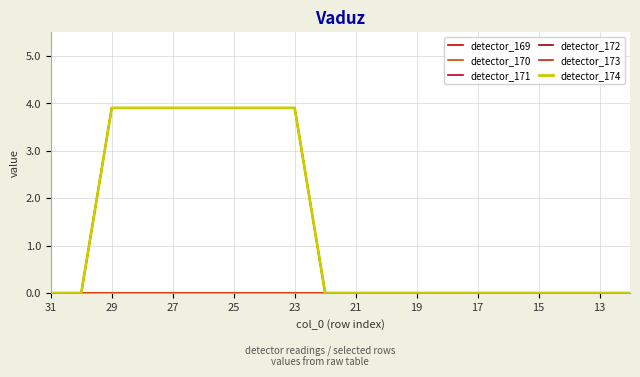

Does the chart have visible grid lines?

Yes